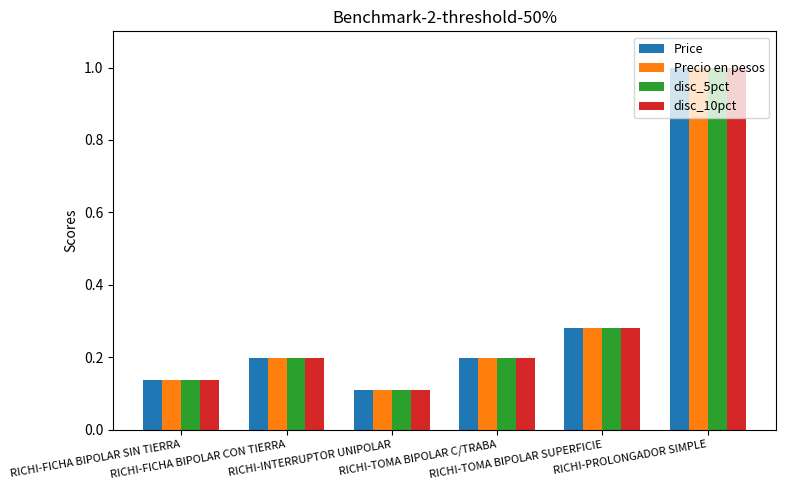

What is the difference between the second highest and minimum values in the Precio en pesos series?

0.2